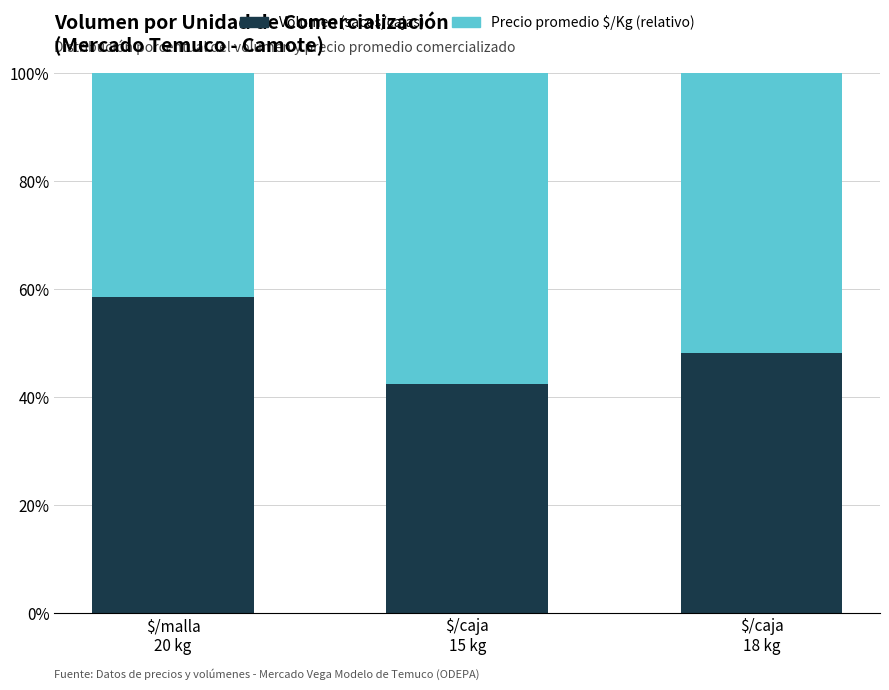

What is the average value of the Volumen (sacos/cajas) series?

49.7